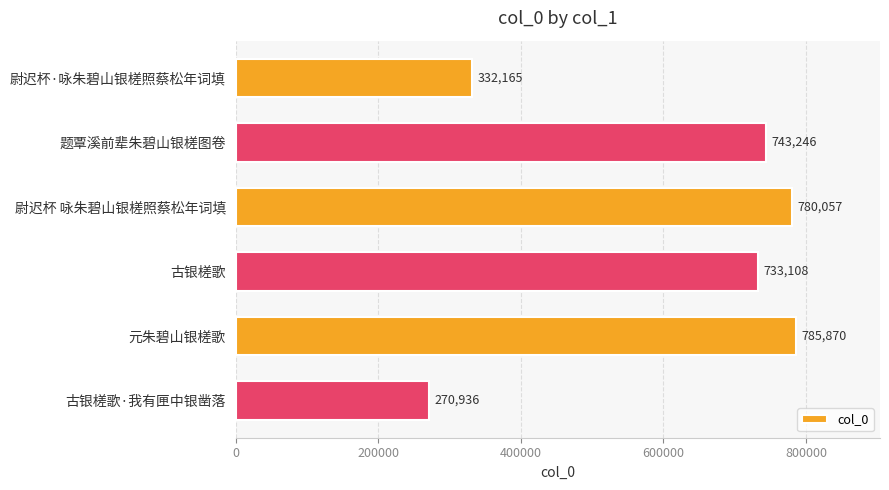

Reading top to bottom, extract all data points from this chart.

尉迟杯·咏朱碧山银槎照蔡松年词填=332165	题覃溪前辈朱碧山银槎图卷=743246	尉迟杯 咏朱碧山银槎照蔡松年词填=780057	古银槎歌=733108	元朱碧山银槎歌=785870	古银槎歌·我有匣中银凿落=270936